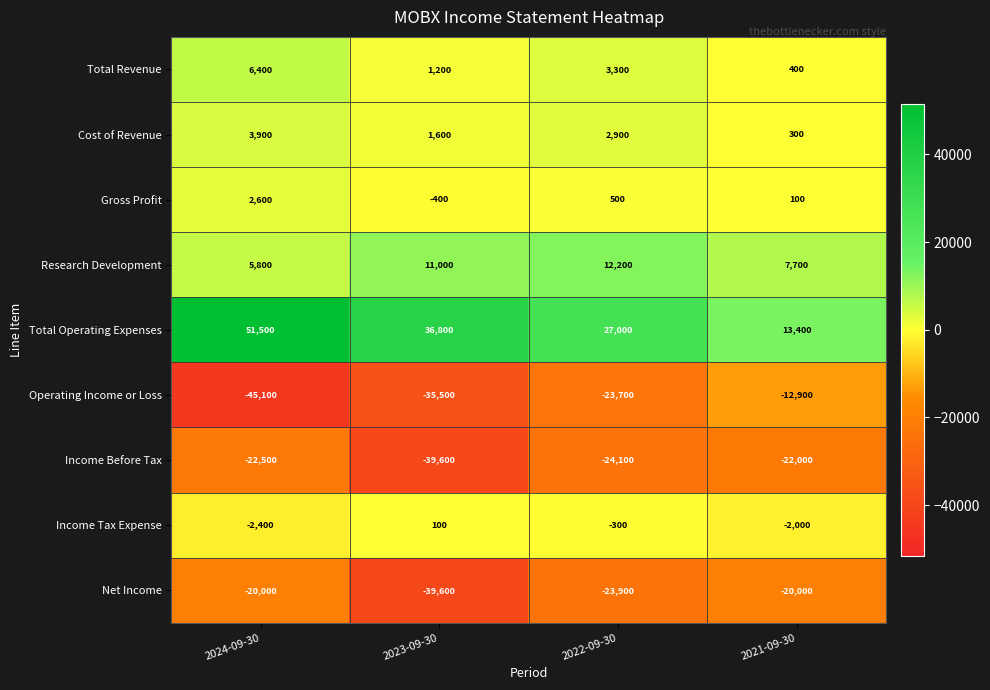

What is the difference between the maximum and second lowest values in the Total Operating Expenses series?

24500